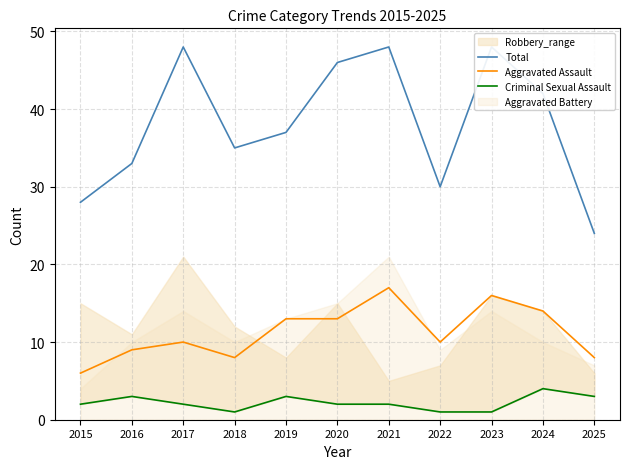

At how many categories does at least one series exceed 31?

8